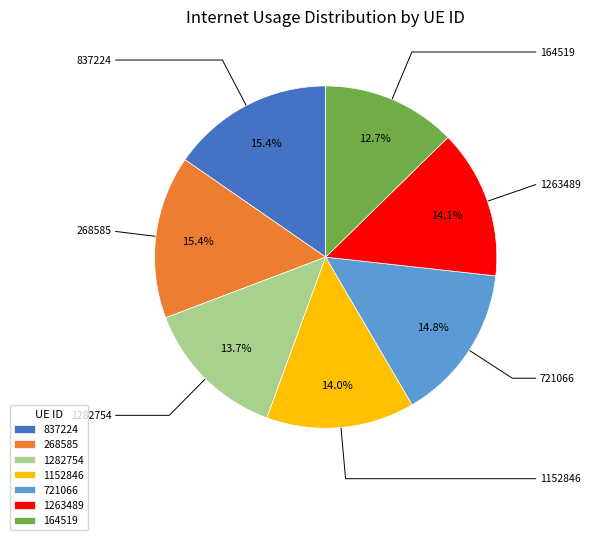

The 268585 slice represents 15% of the pie. True or false?

True